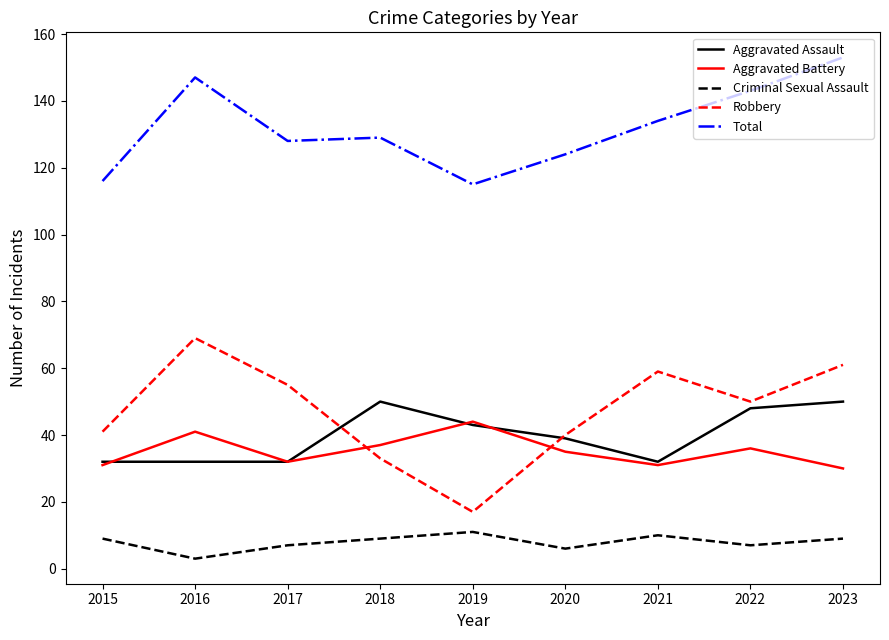

At which category does Robbery reach its first local peak?

2016